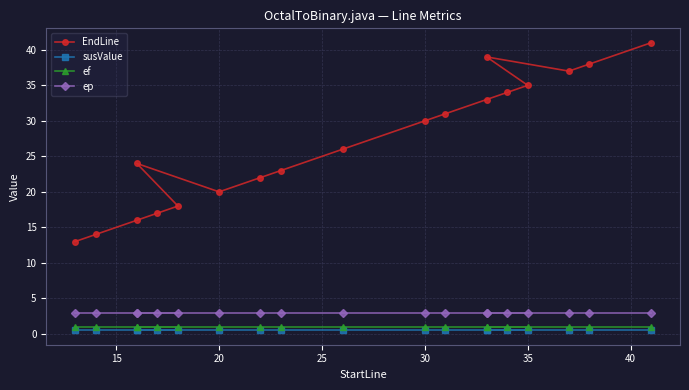

Reading left to right, transcribe all the data shown in this chart.

EndLine: 13.0	14.0	16.0	17.0	18.0	24.0	20.0	22.0	23.0	26.0	30.0	31.0	33.0	34.0	35.0	39.0	37.0	38.0	41.0
susValue: 0.5	0.5	0.5	0.5	0.5	0.5	0.5	0.5	0.5	0.5	0.5	0.5	0.5	0.5	0.5	0.5	0.5	0.5	0.5
ef: 1.0	1.0	1.0	1.0	1.0	1.0	1.0	1.0	1.0	1.0	1.0	1.0	1.0	1.0	1.0	1.0	1.0	1.0	1.0
ep: 3.0	3.0	3.0	3.0	3.0	3.0	3.0	3.0	3.0	3.0	3.0	3.0	3.0	3.0	3.0	3.0	3.0	3.0	3.0